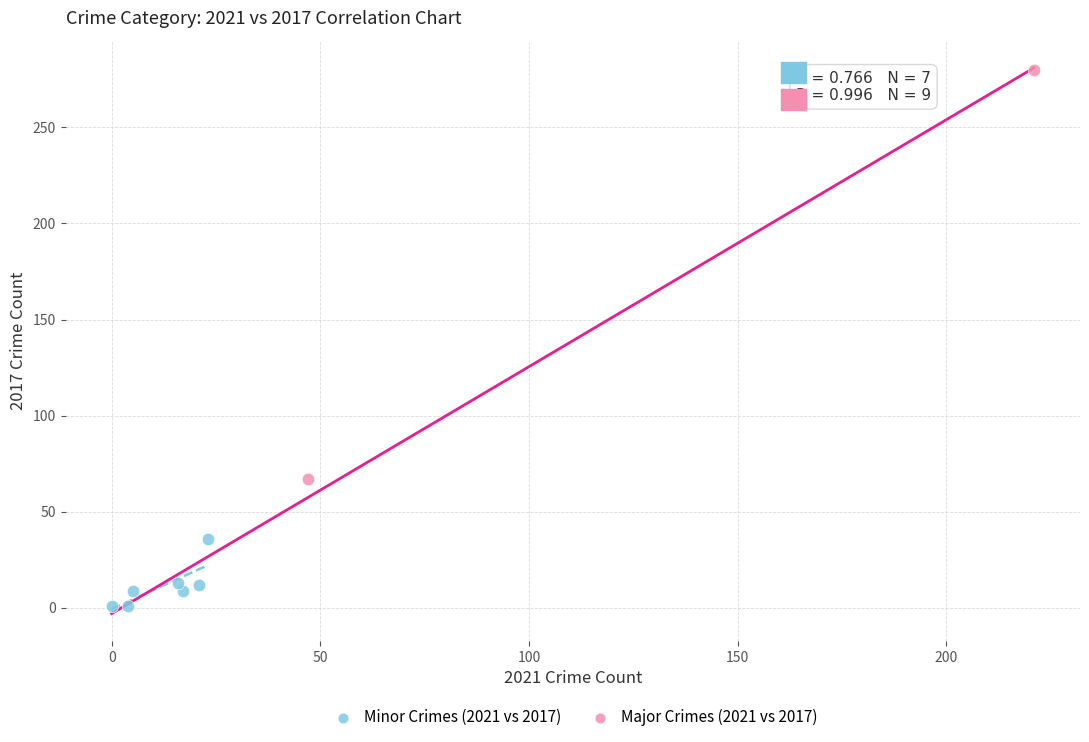

Which series has the widest spread of Y values?

Major Crimes (2021 vs 2017)